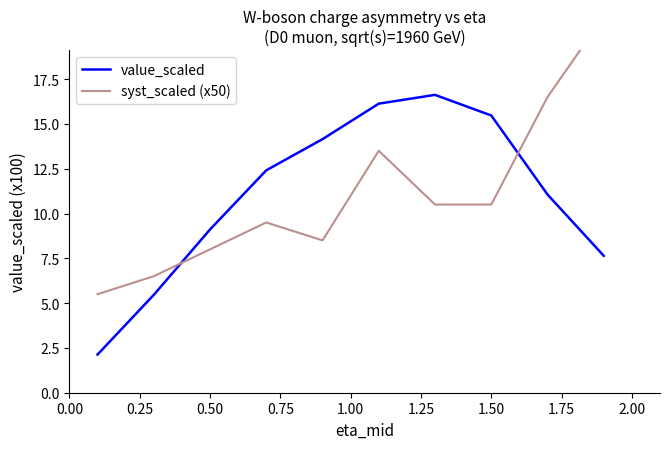

What is the maximum value for value_scaled?

16.6